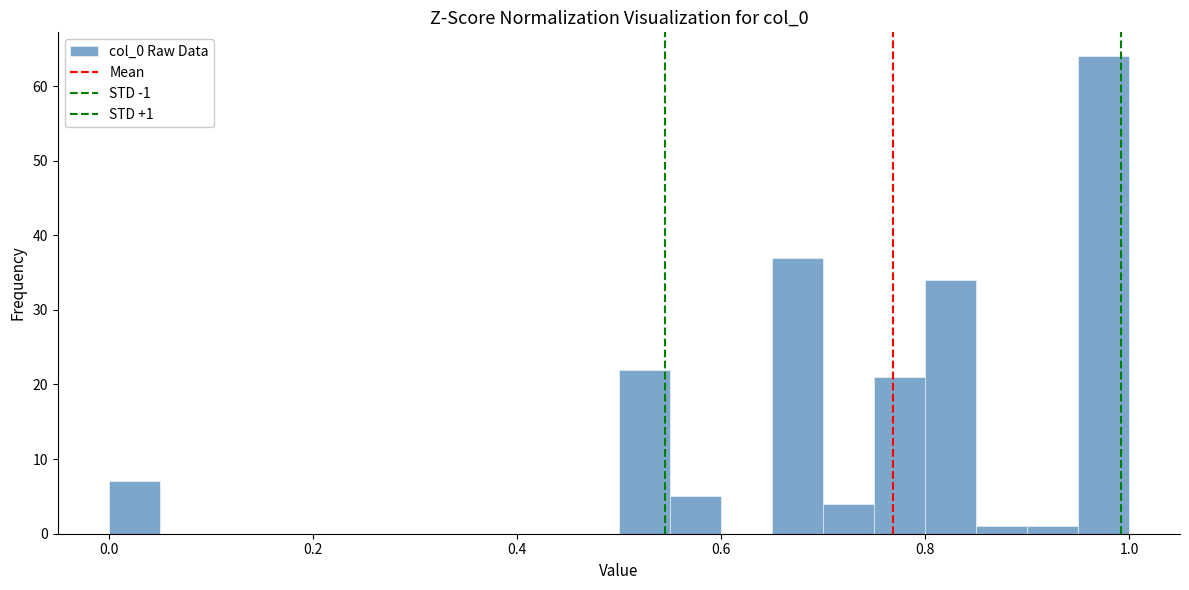

Around what value on the x-axis is the tallest bar? Give the approximate position of its centre, as read against the axis.

0.98